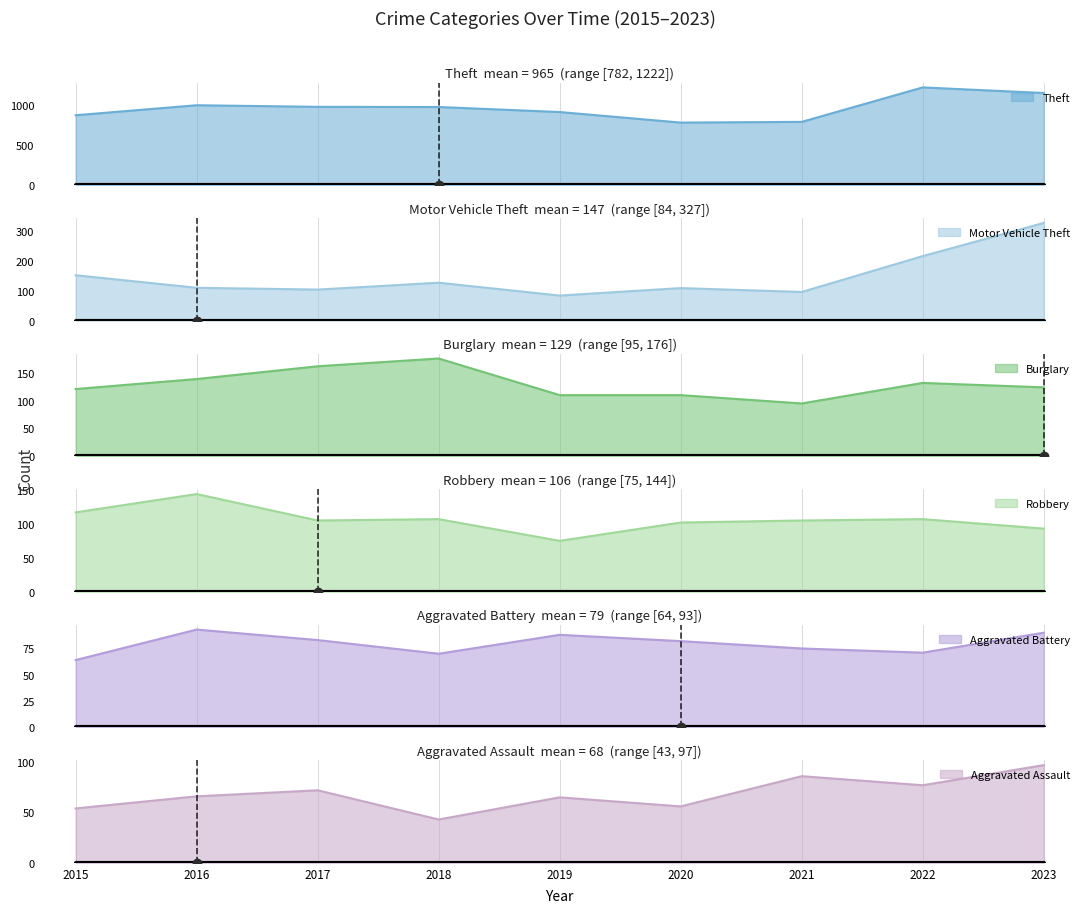

Which category has the highest value in the Motor Vehicle Theft series?

2023